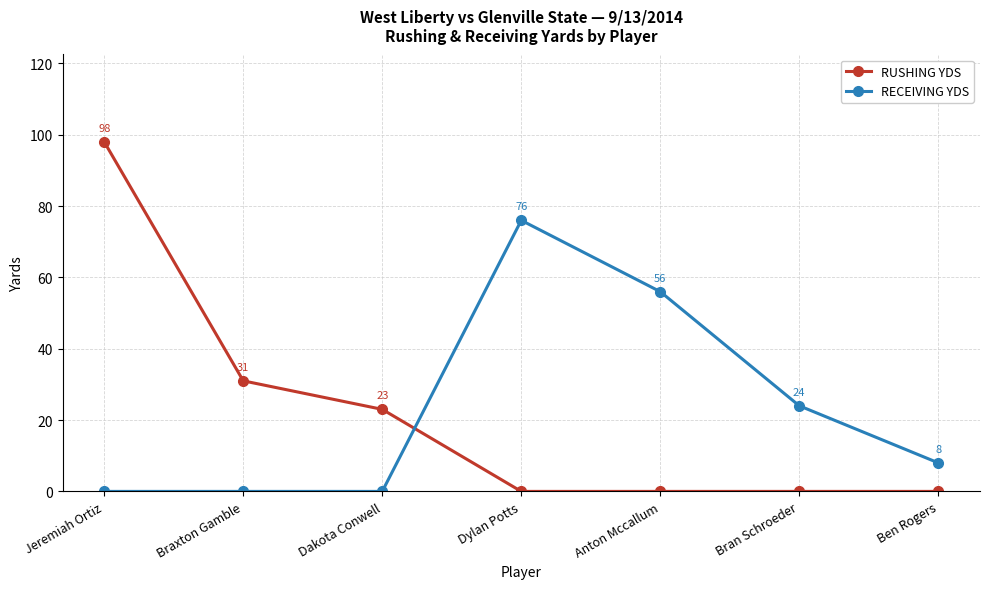

At which category is the sum across all series the highest?

Jeremiah Ortiz